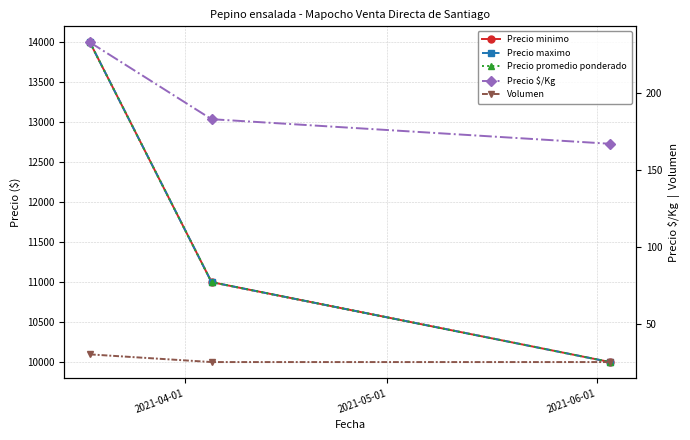

List the labels in order of Volumen value, smallest first.

2021-05-01, 2021-06-01, 2021-04-01